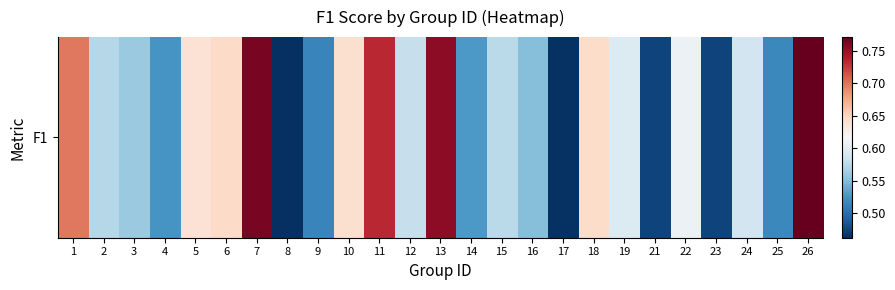

Reading right to left, transcribe all the data shown in this chart.

26=0.8	25=0.5	24=0.6	23=0.5	22=0.6	21=0.5	19=0.6	18=0.6	17=0.5	16=0.6	15=0.6	14=0.5	13=0.8	12=0.6	11=0.7	10=0.6	9=0.5	8=0.5	7=0.8	6=0.6	5=0.6	4=0.5	3=0.6	2=0.6	1=0.7